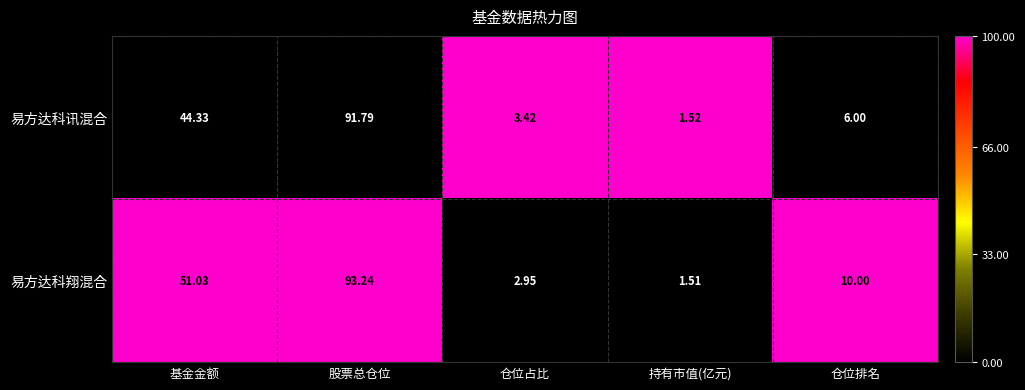

Which series has the largest total across all categories?

易方达科翔混合